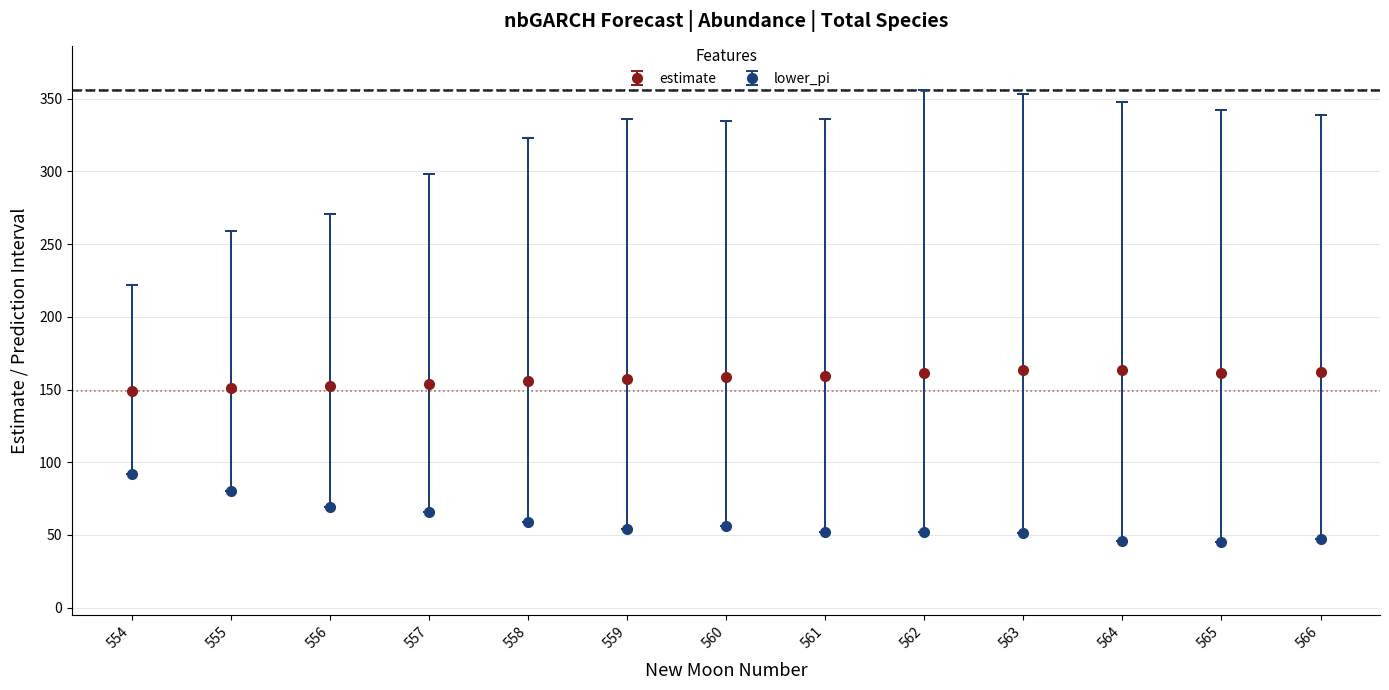

What are all the series names shown in the legend?

estimate, lower_pi